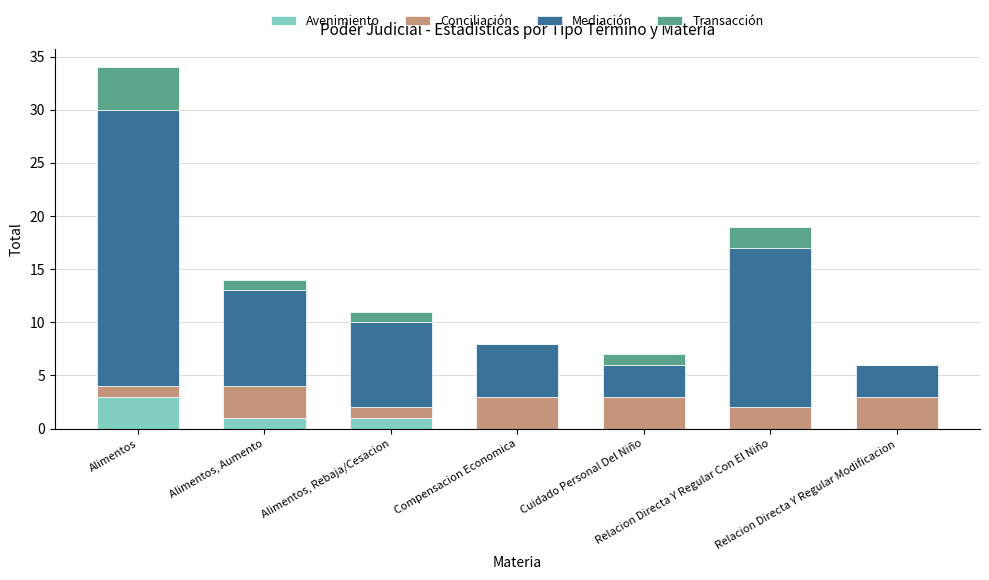

What is the maximum value for Avenimiento?

3